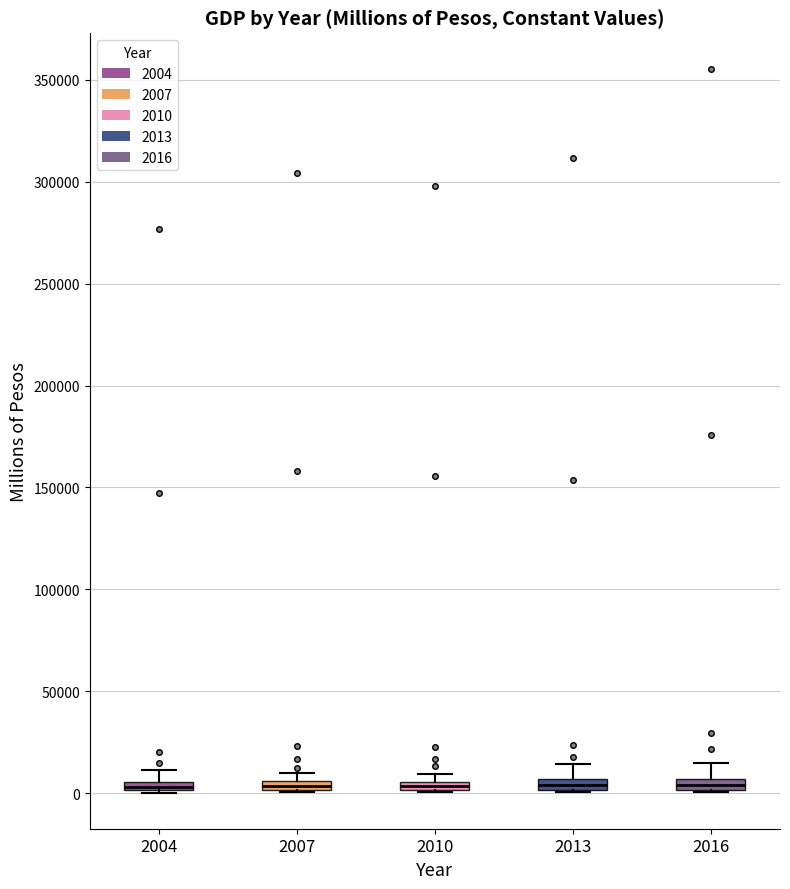

Where is the upper edge of the box at x = 2007 on the y-axis? The values are not printed on the chart, so give them approximately, as read against the axis.

5000